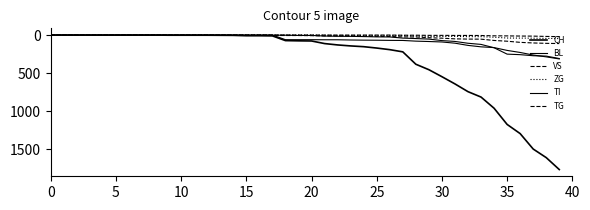

Does the chart display data point markers on the line(s)?

No